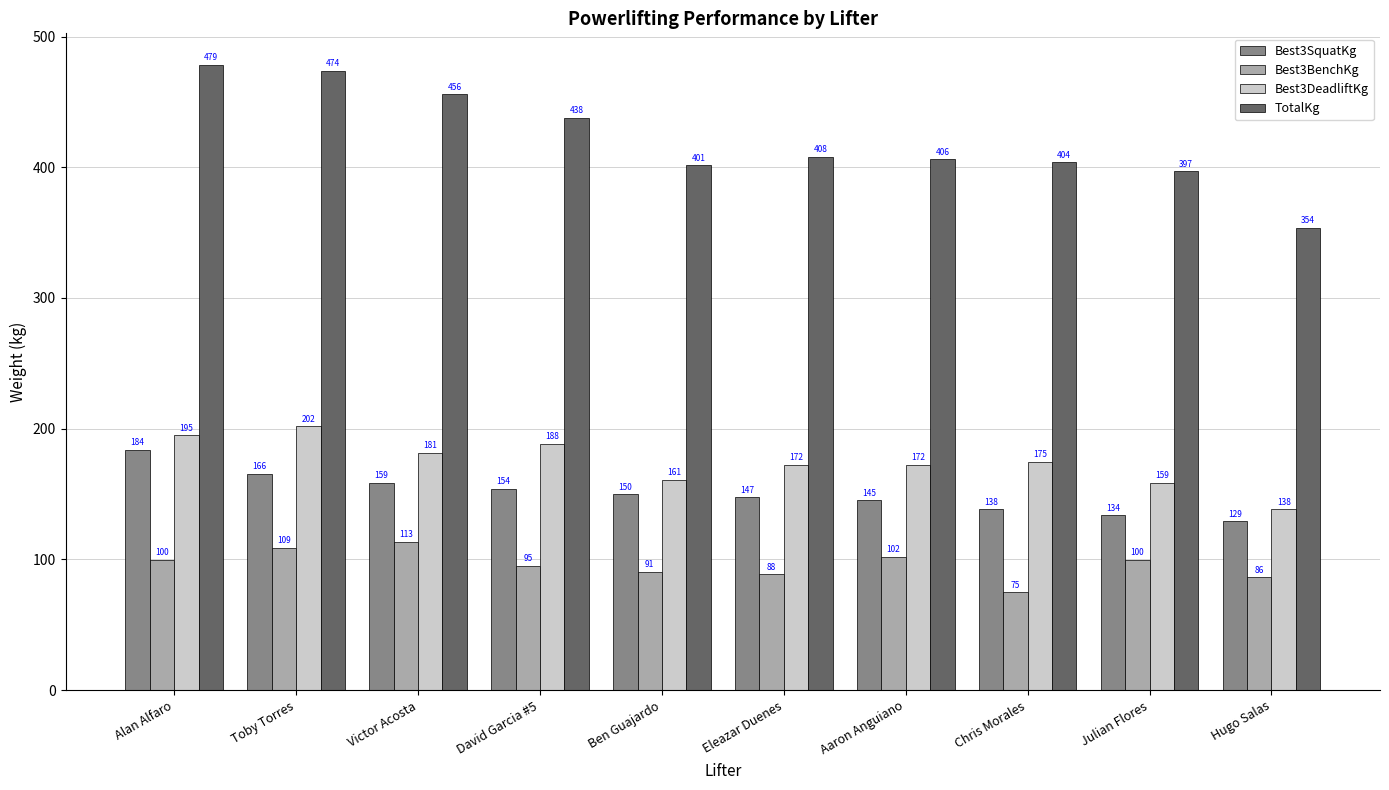

What is the spread (max minus min) of values at Hugo Salas?

267.6